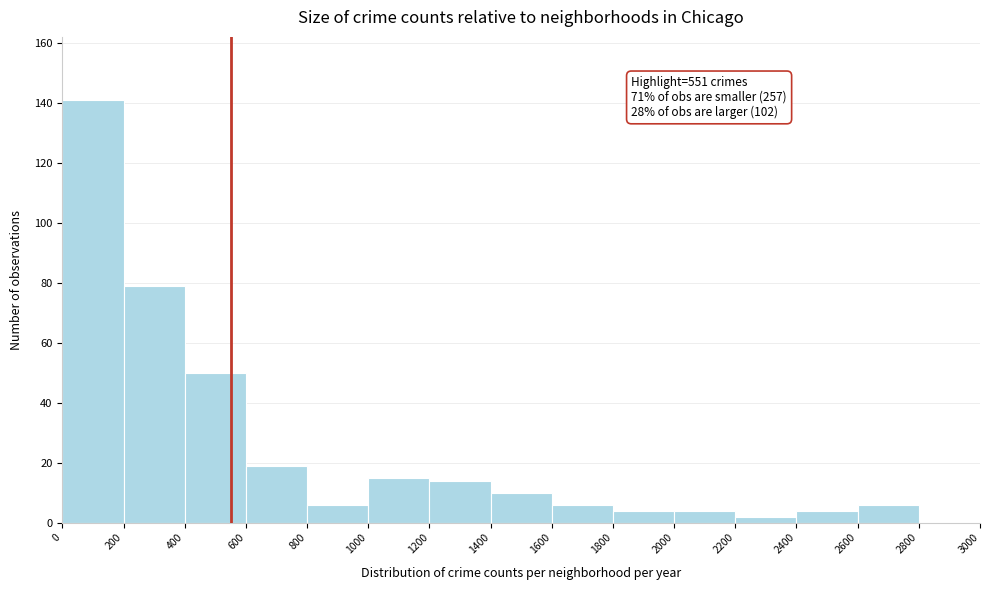

Which range on the x-axis has the tallest bar?

0 to 200